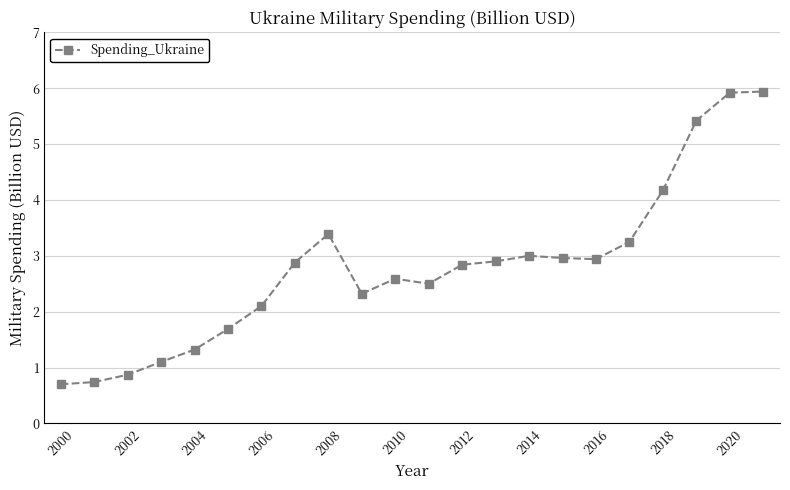

What is the minimum value shown in the chart?

0.7